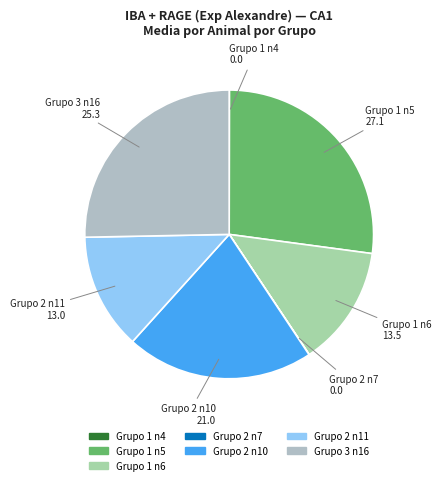

What is the largest slice in the pie chart?

Grupo 1 n5